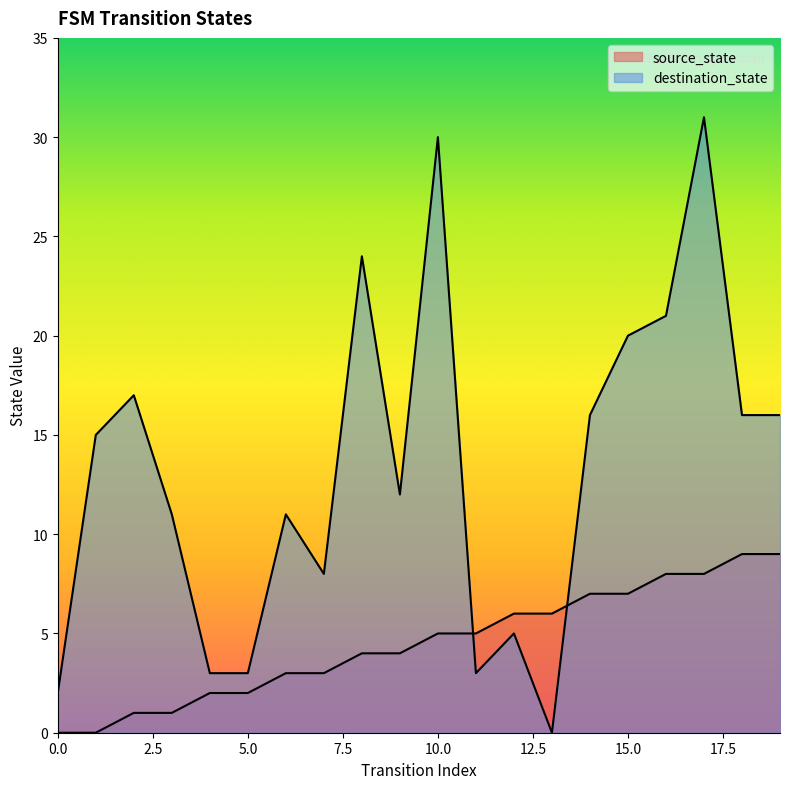

How many lines are shown in the chart?

2